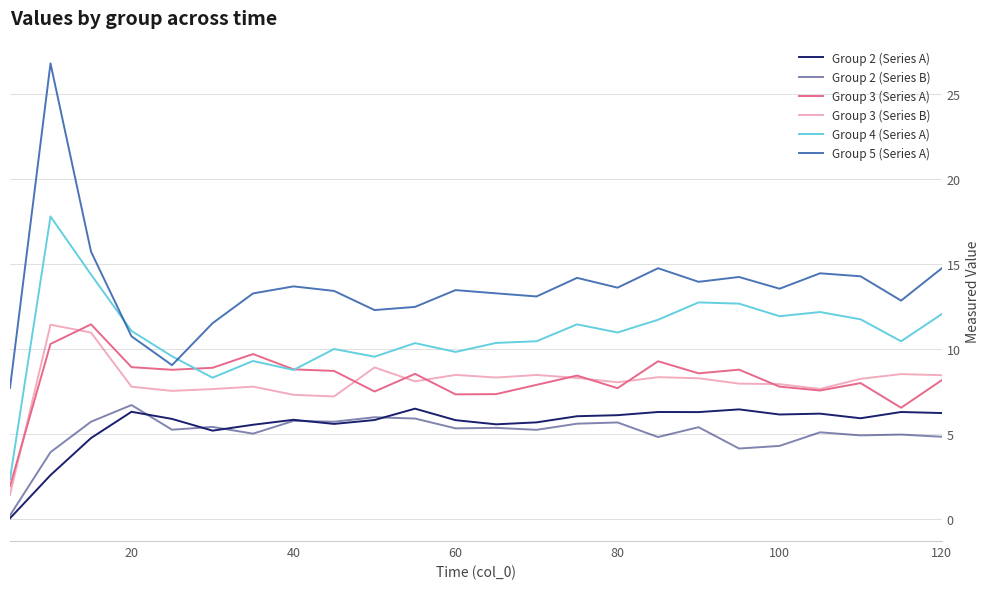

How many lines are shown in the chart?

6